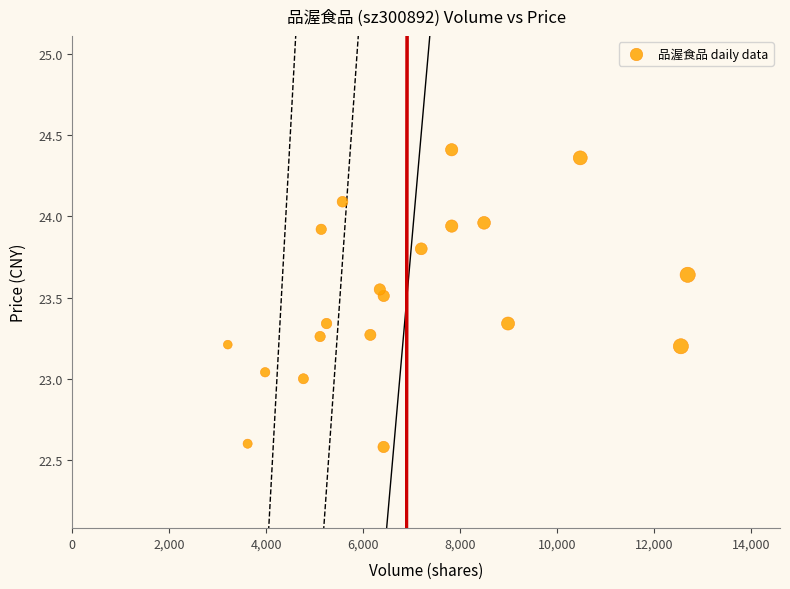

What is the range of Y values (max minus min)?

1.8